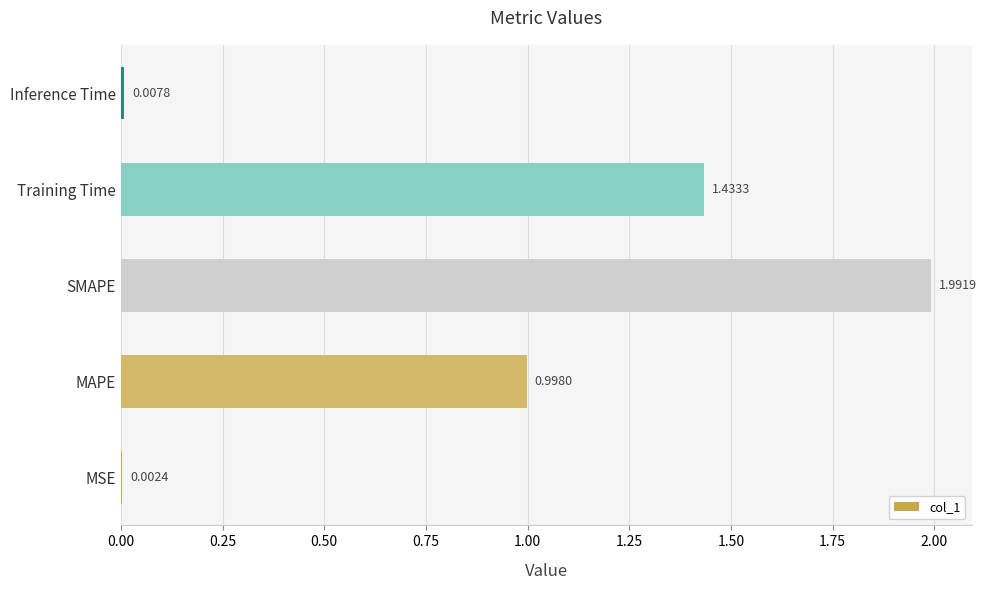

What is the sum of all values?

4.4